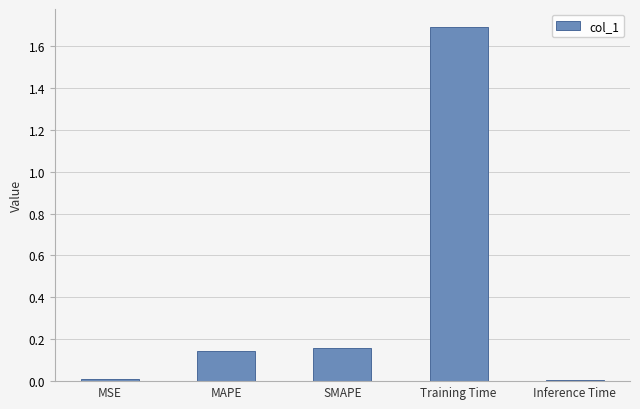

The chart shows a value of 0.0 at Inference Time. True or false?

True